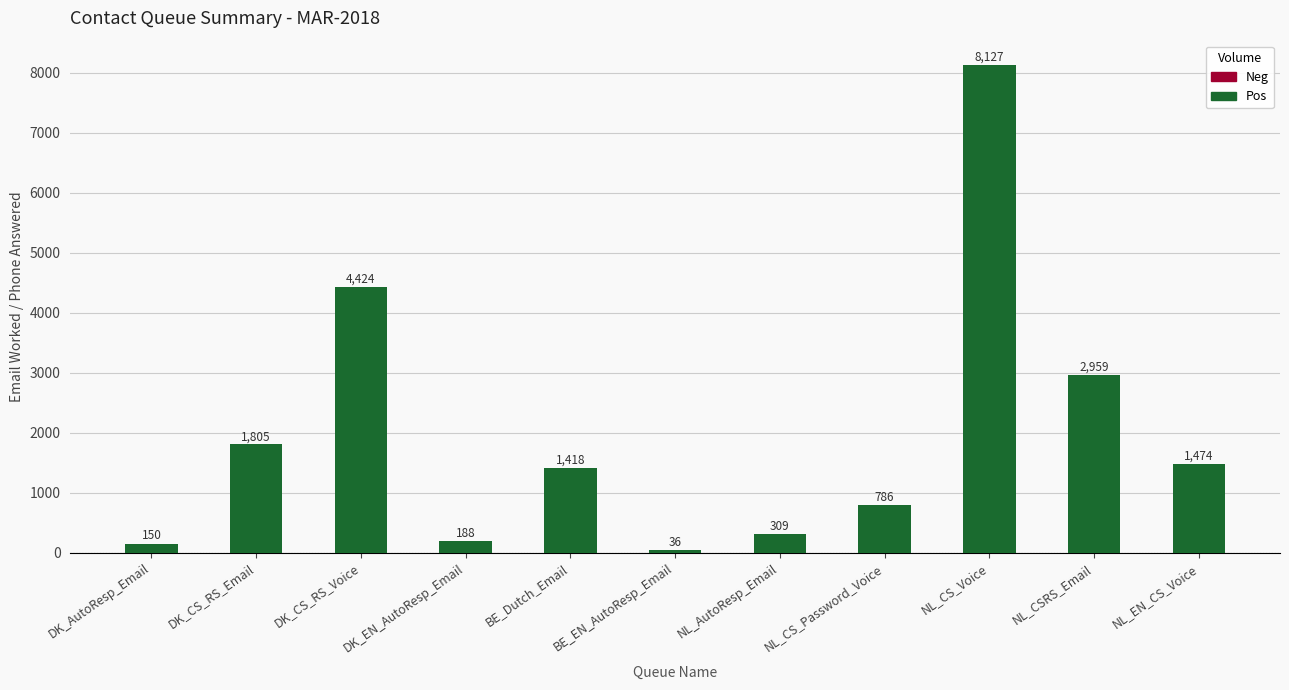

What is the change in value from DK_CS_RS_Email to NL_CS_Voice?

+6322